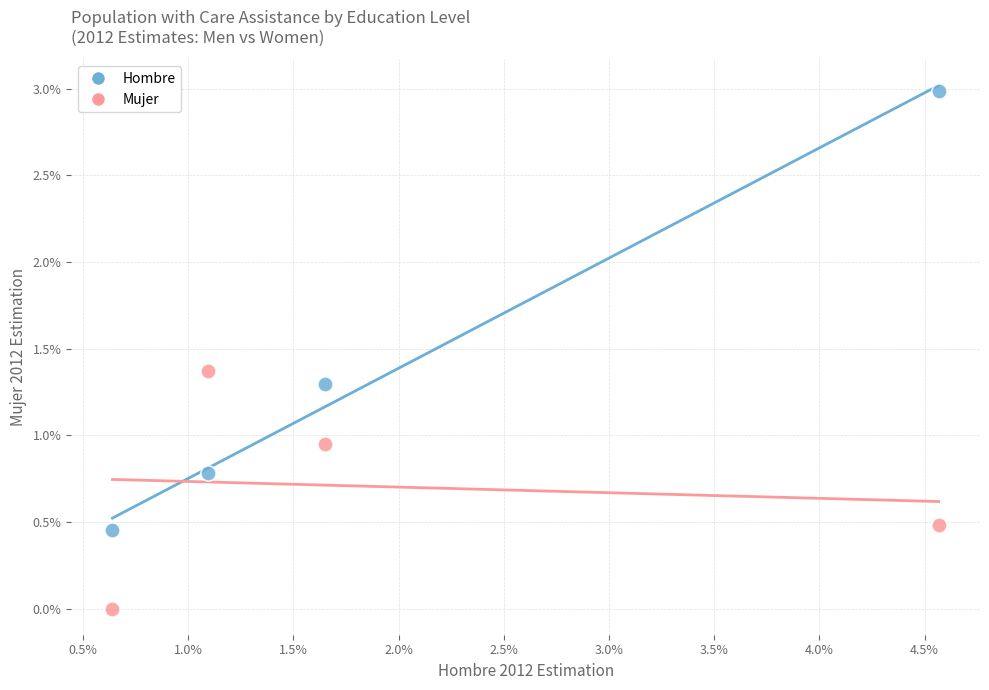

Which series contains the highest Y value?

Hombre